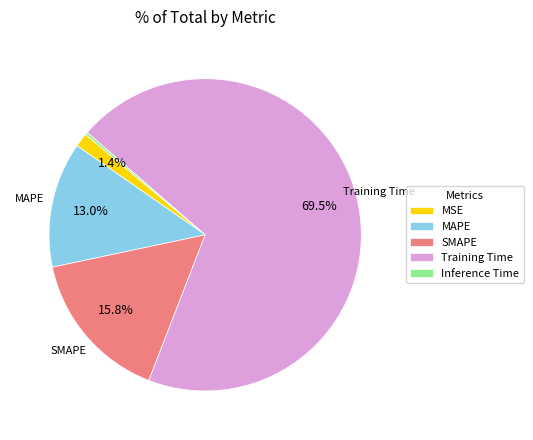

What percentage is NOT represented by MSE?

98.6%